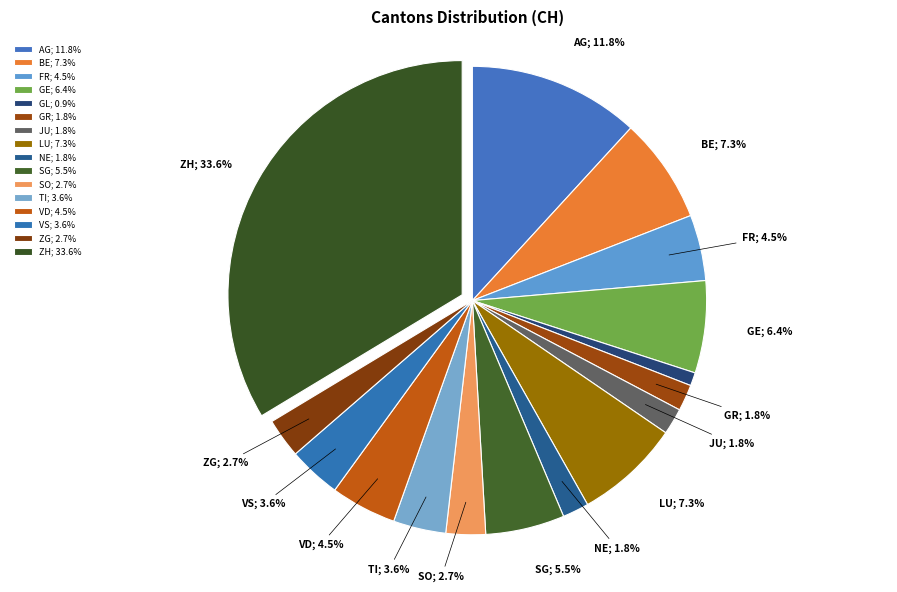

Count the number of slices in the pie.

16